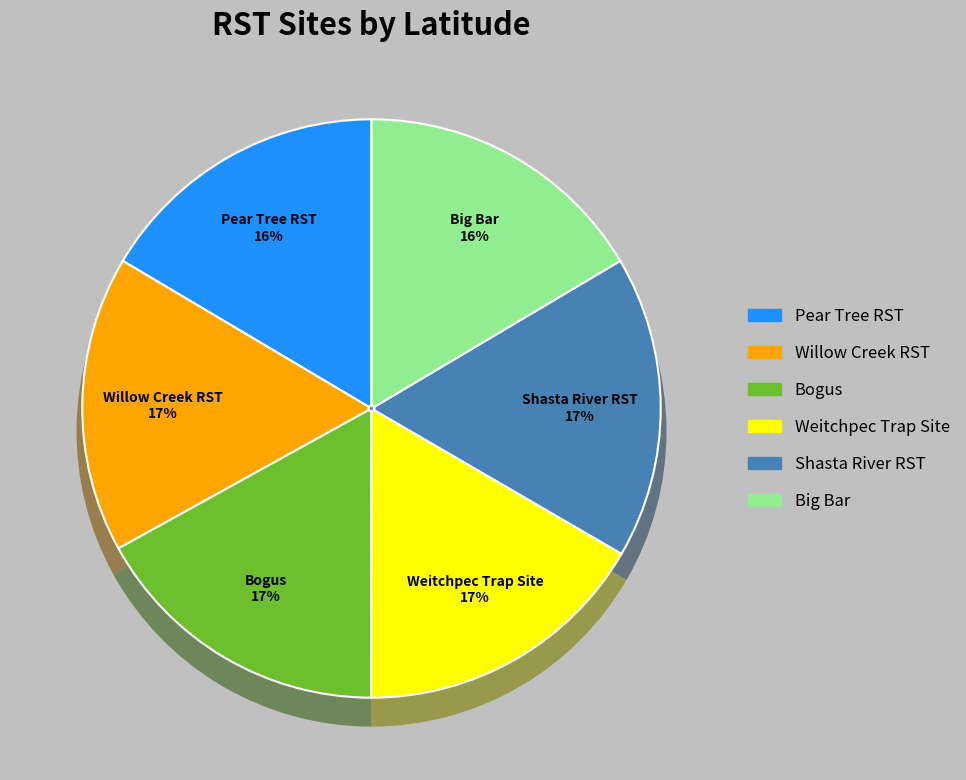

To the nearest percent, what portion does Bogus represent?

17%